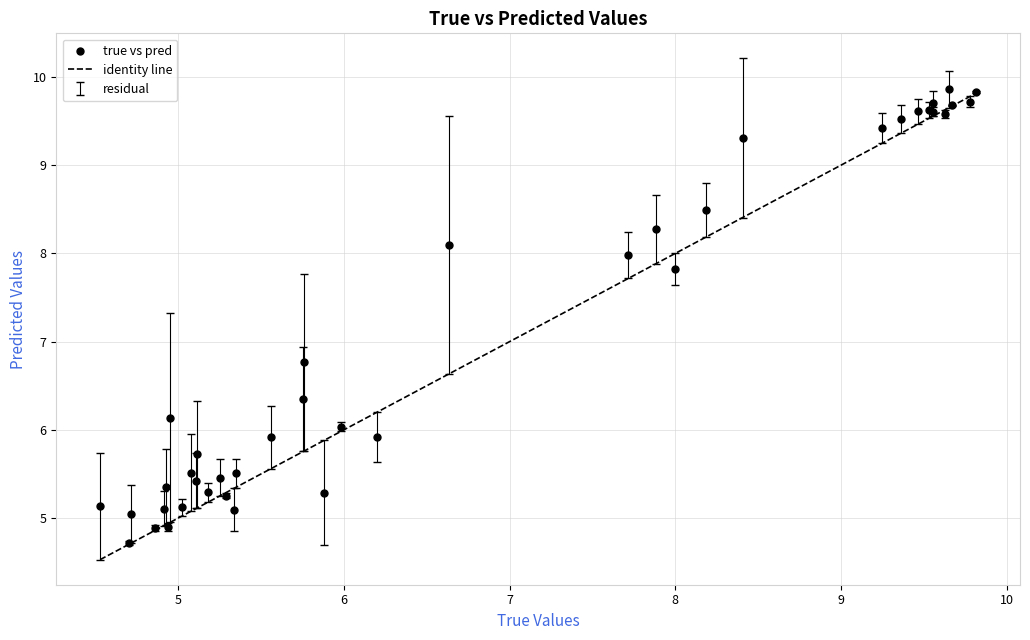

What Y value in the scatter plot is closest to 7?

6.8